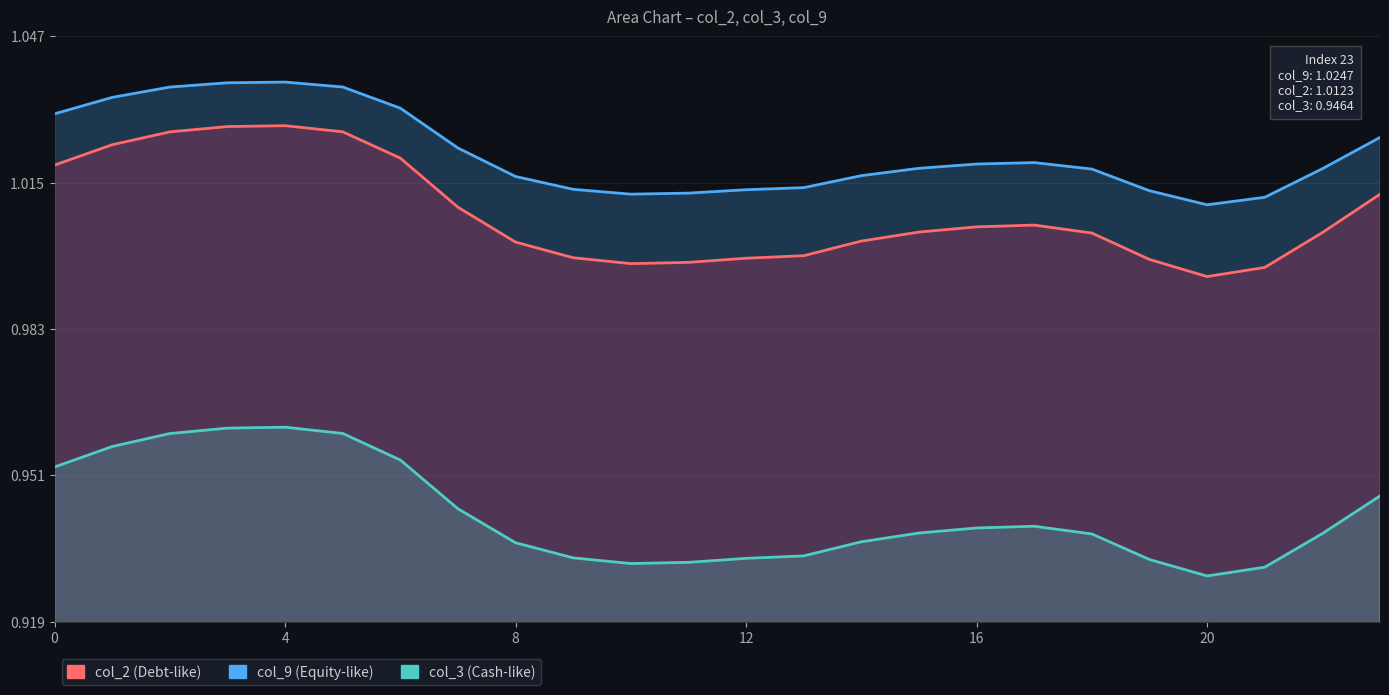

What value does the col_4 series have at 11?

1.0